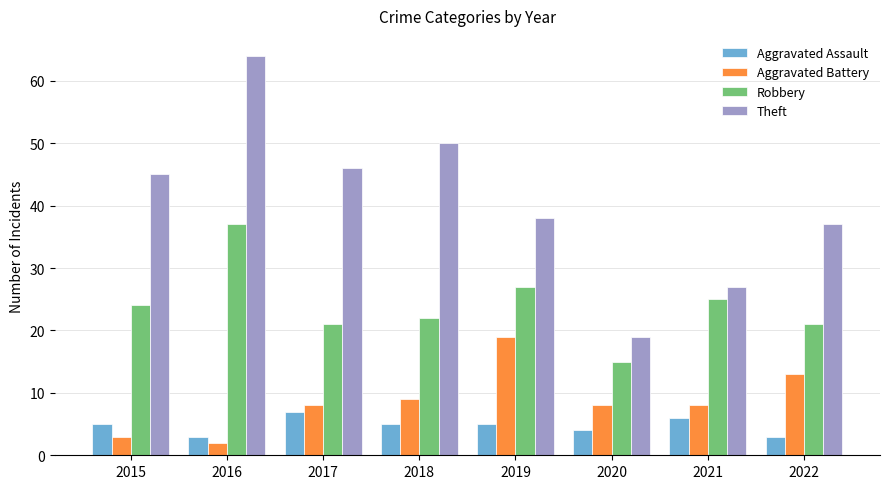

Which label corresponds to the smallest value in the chart?

2016